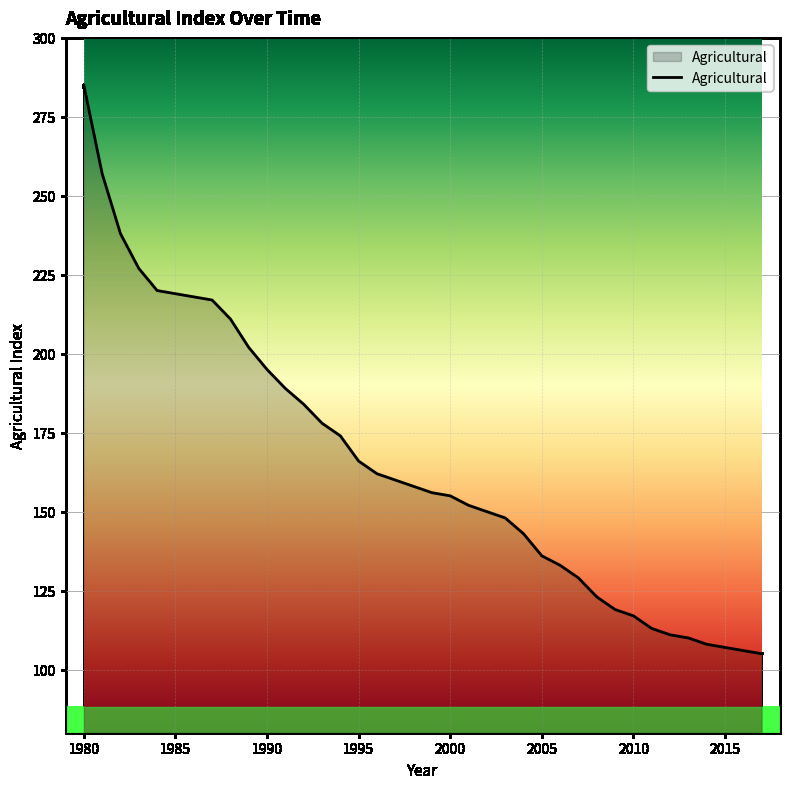

What is the sum of the values at 1999 and 1993?

334